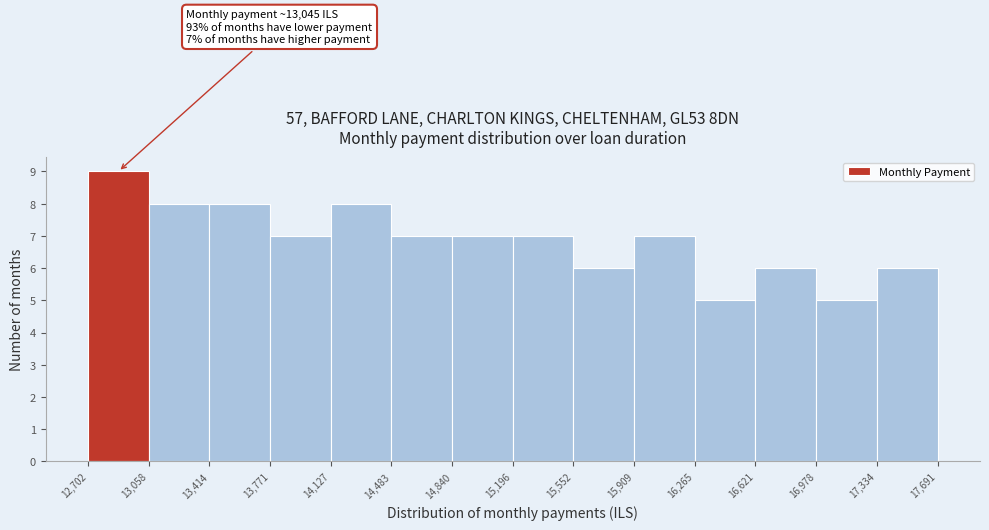

Which range on the x-axis has the tallest bar?

12,702 to 13,058